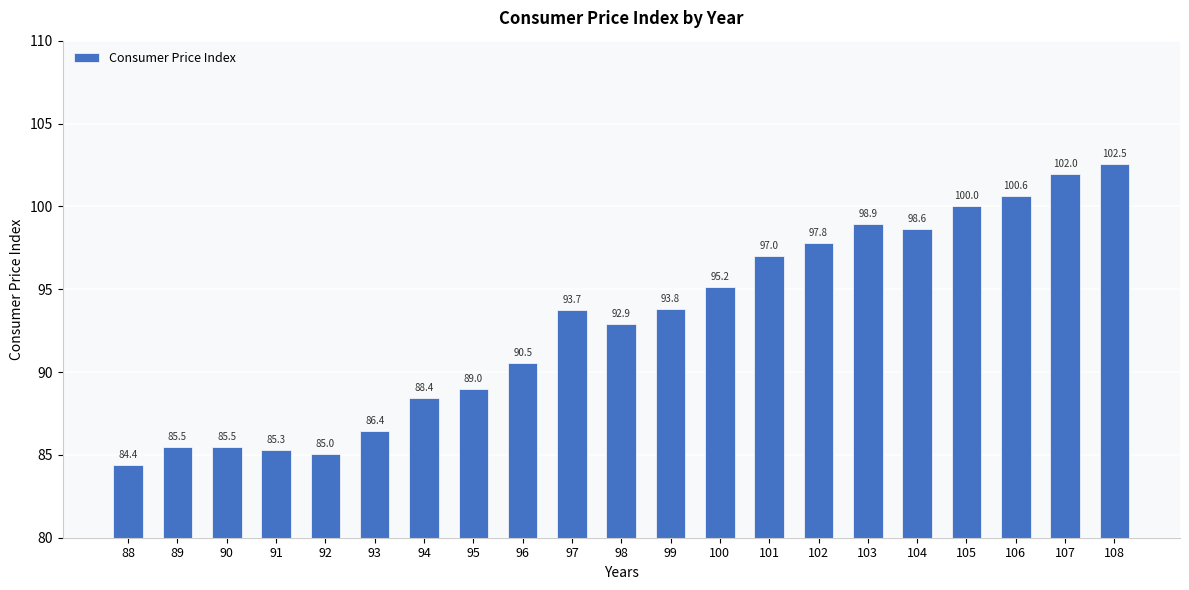

Between 97 and 105, which is larger?

105